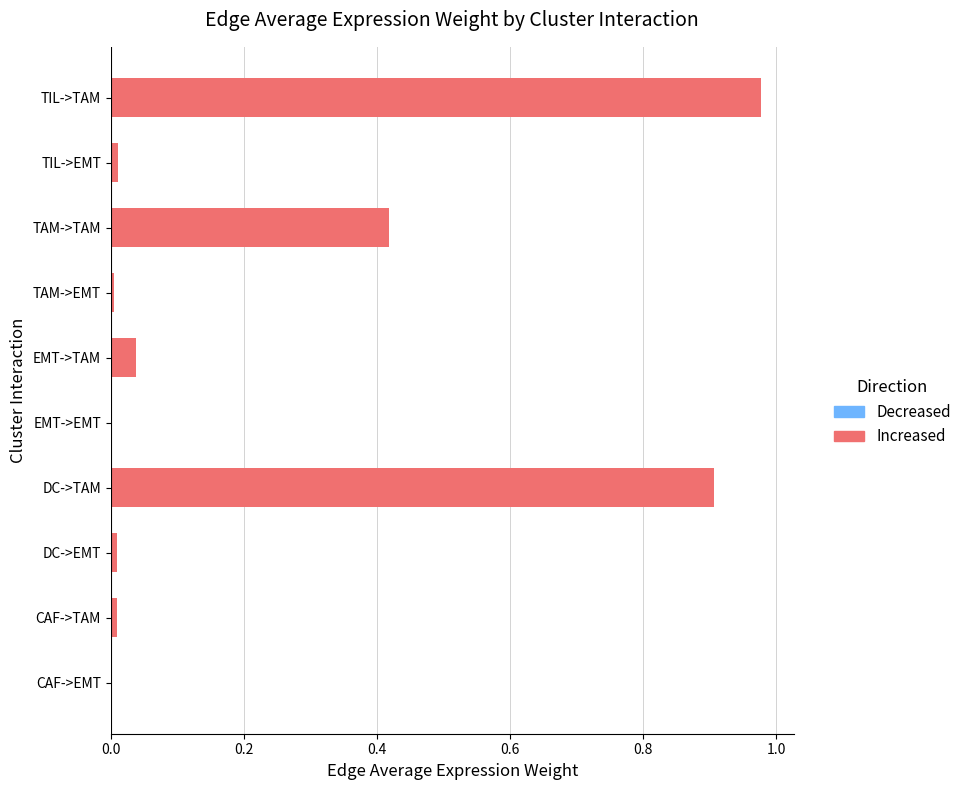

What position from the left is TAM->TAM?

8